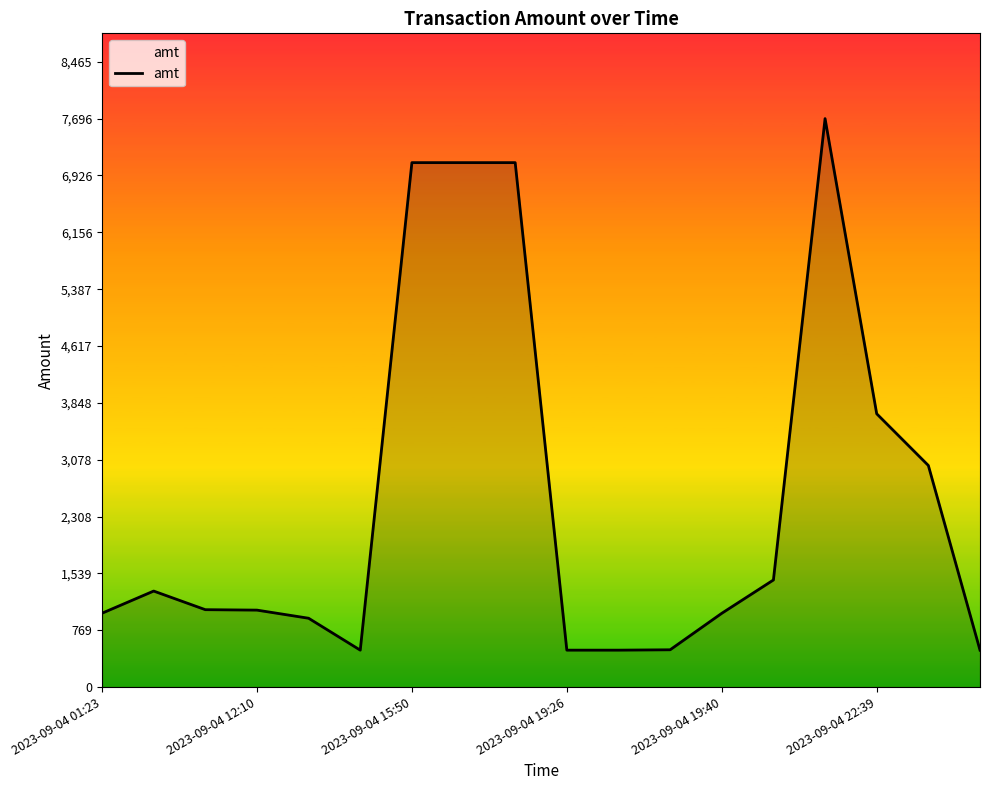

What is the smallest value displayed?

500